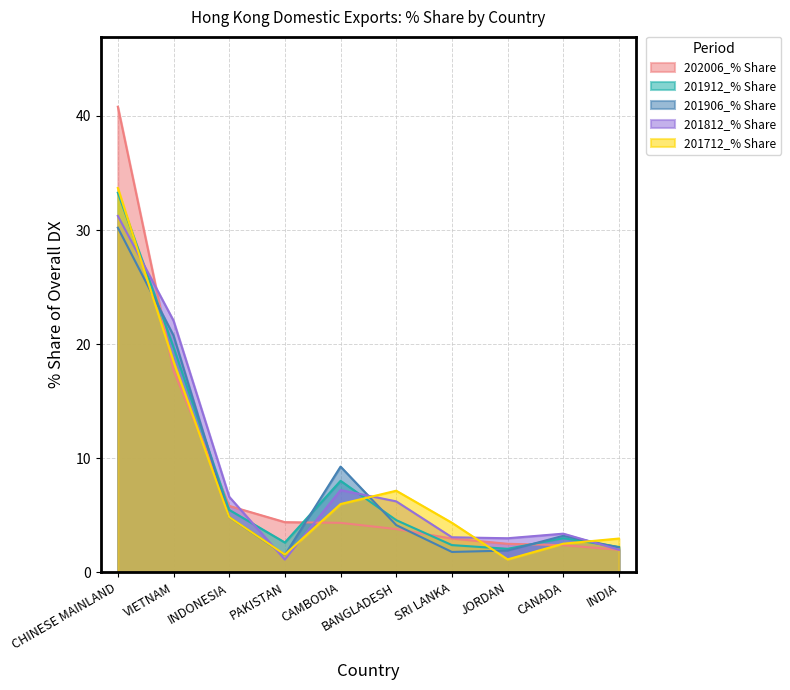

At which category does the chart reach its minimum across all series?

PAKISTAN